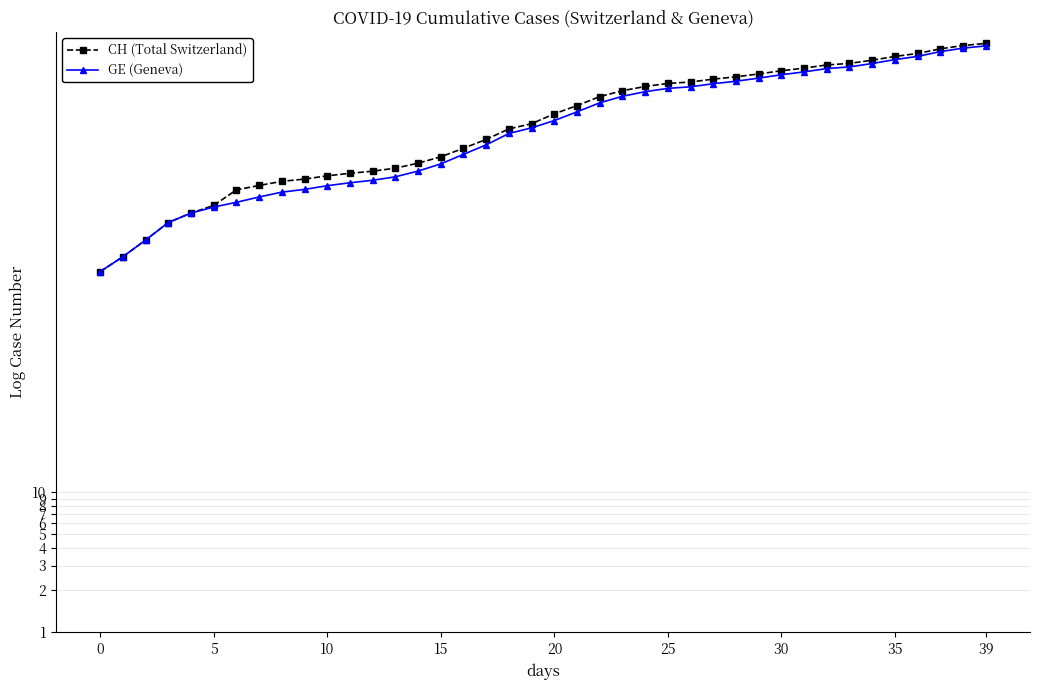

Does the chart have visible grid lines?

Yes